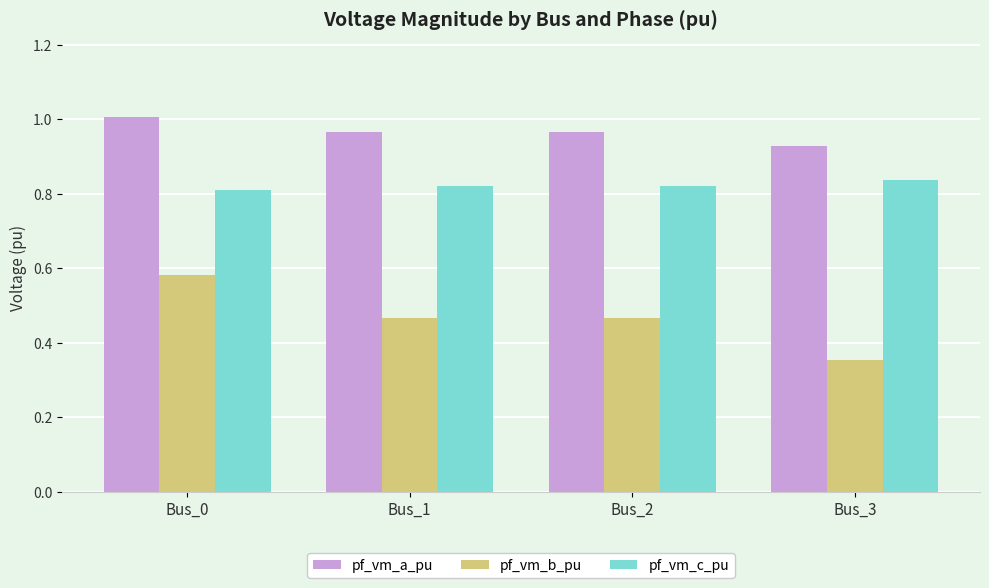

What is the difference between the maximum and minimum values in the pf_vm_b_pu series?

0.2